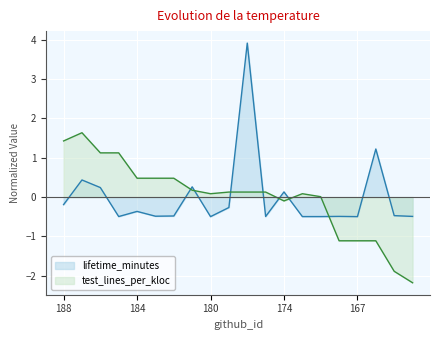

Which series changed the most between 181 and 173?

lifetime_minutes